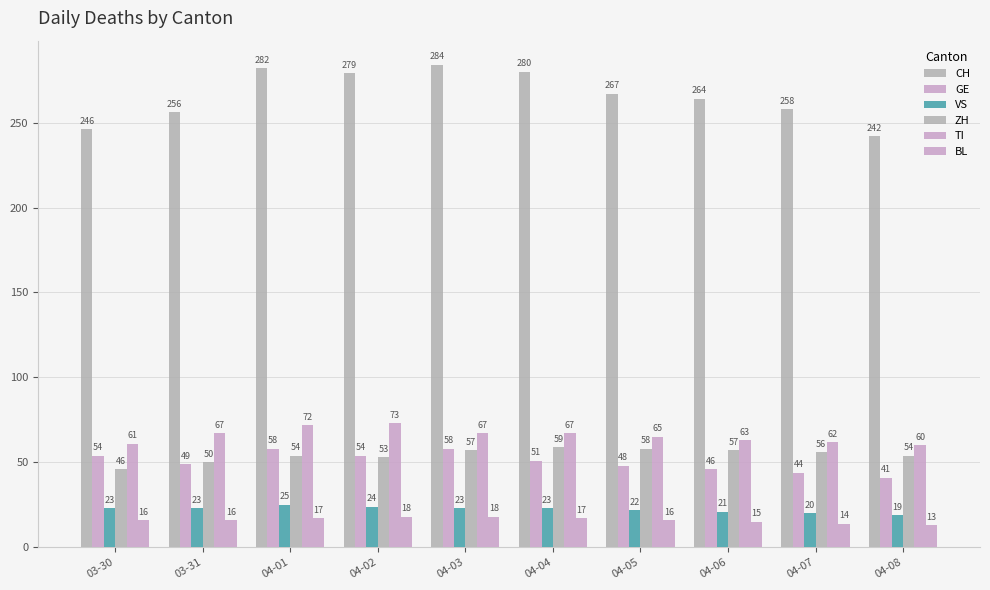

Count the number of categories in the chart.

10